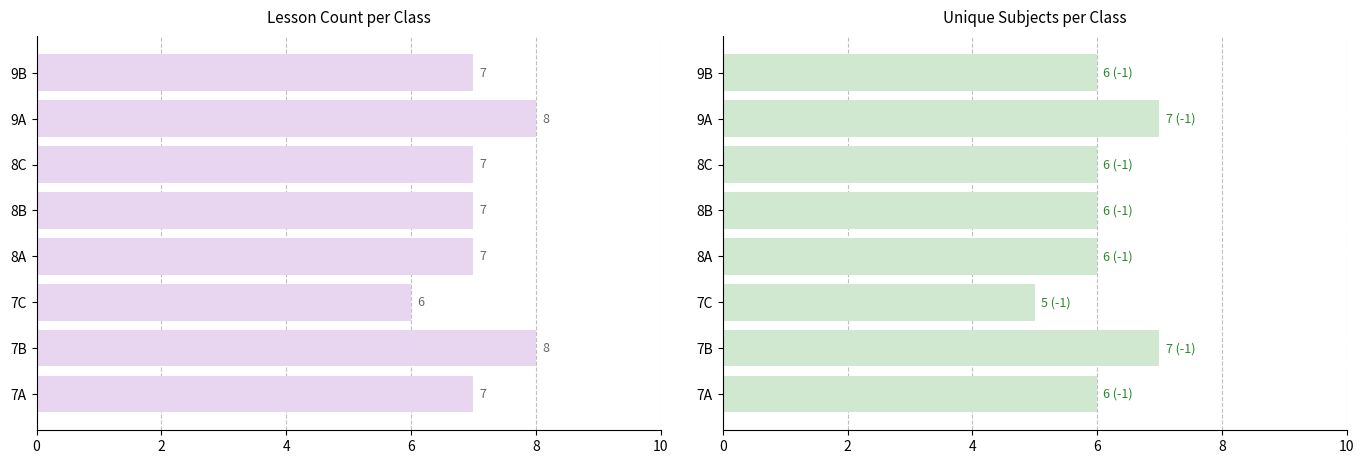

What is the greatest value displayed?

8